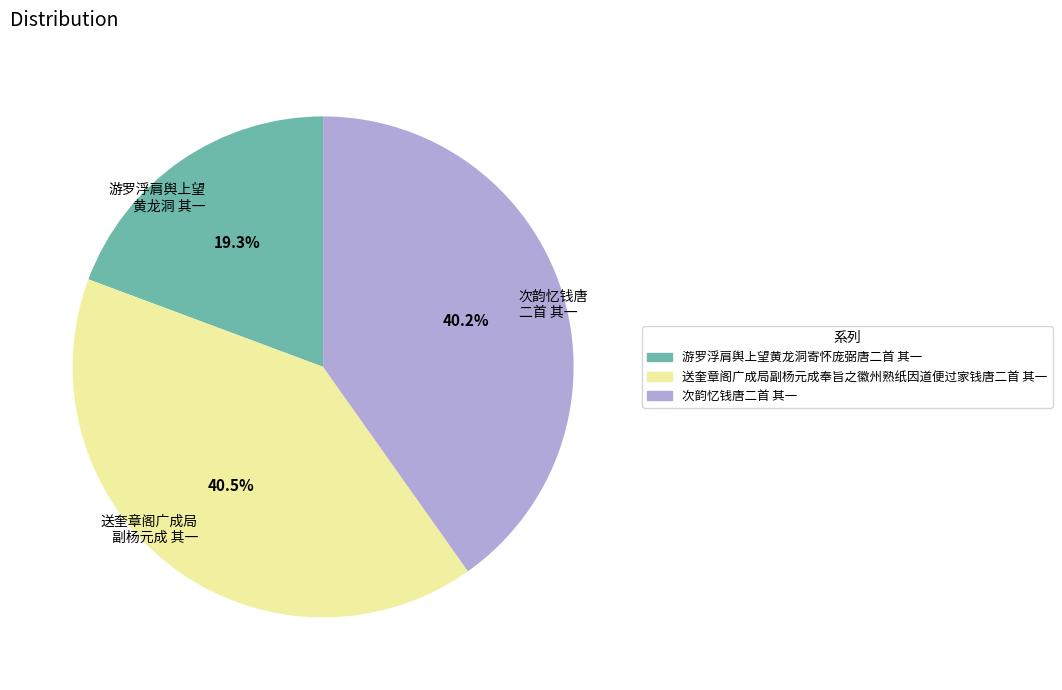

Which slice is the smallest?

游罗浮肩舆上望黄龙洞寄怀庞弼唐二首 其一